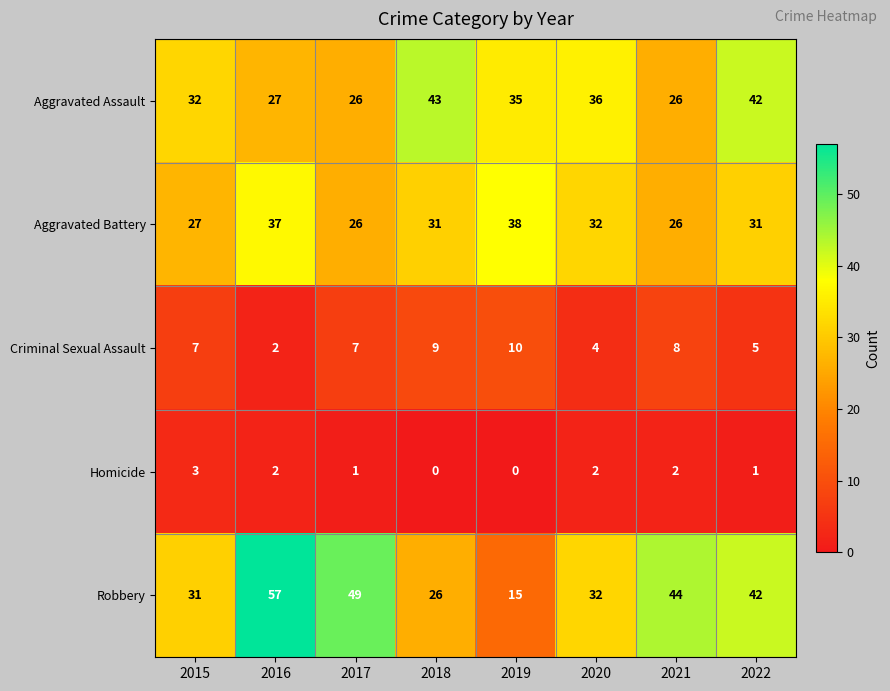

Count the number of categories in the chart.

8